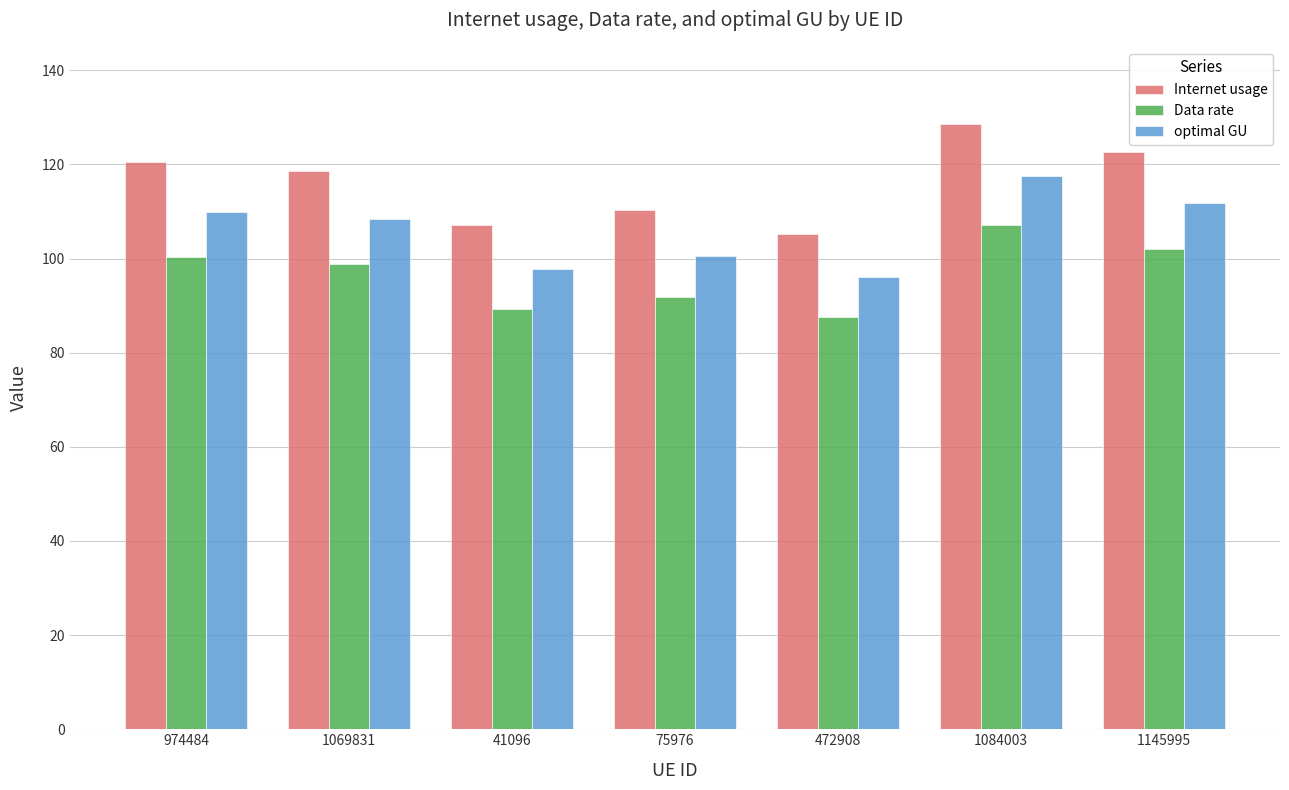

Which label corresponds to the smallest value in the chart?

472908